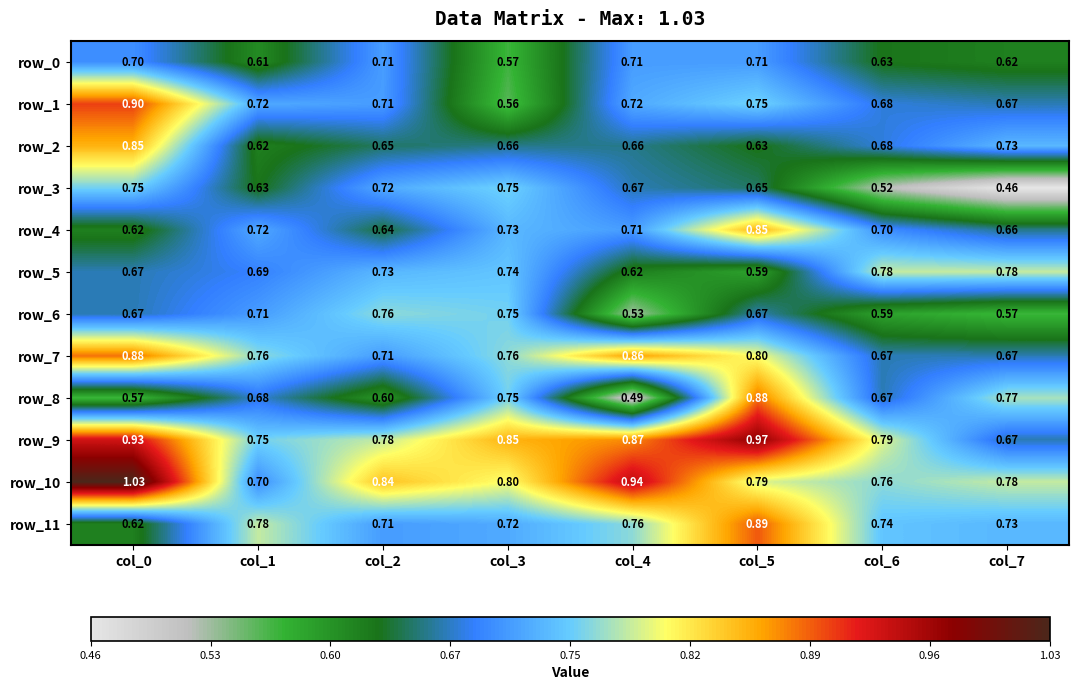

Is the value of row_6 at col_1 greater than the value of row_4 at col_1?

No